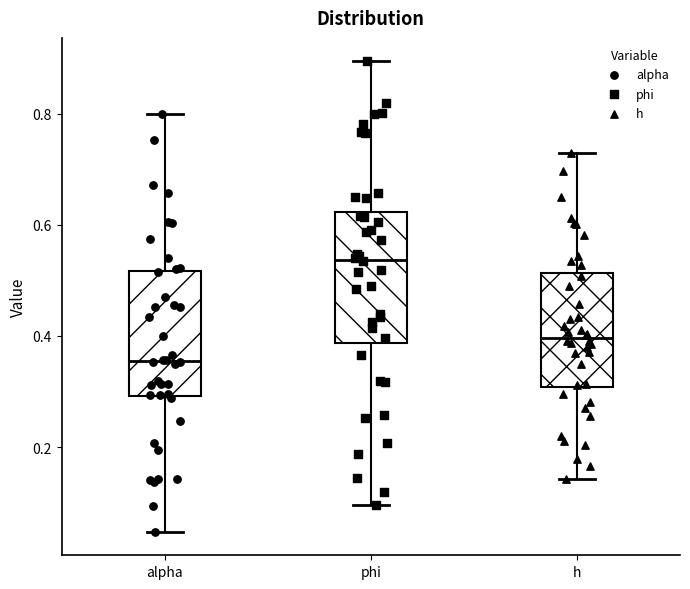

Which box has the highest median line?

phi